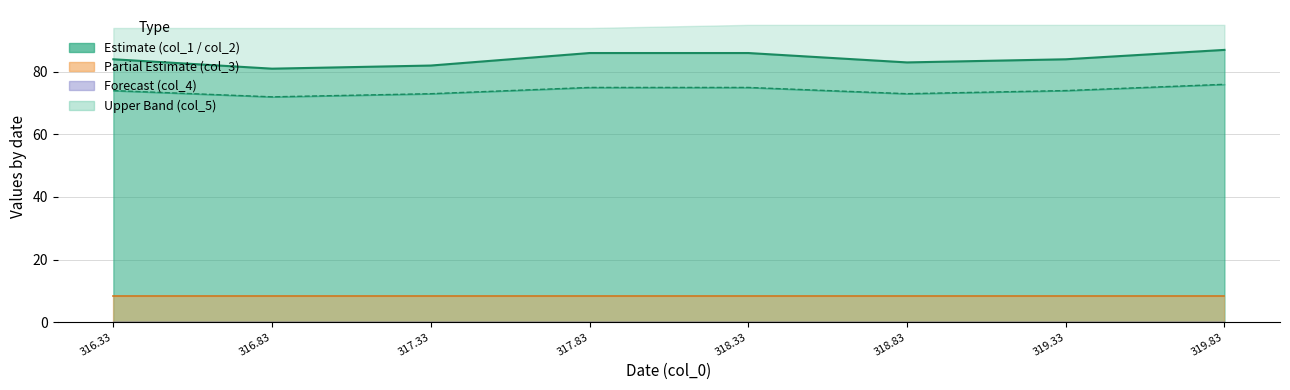

What is the label of the 5th point from the left?

318.3333333